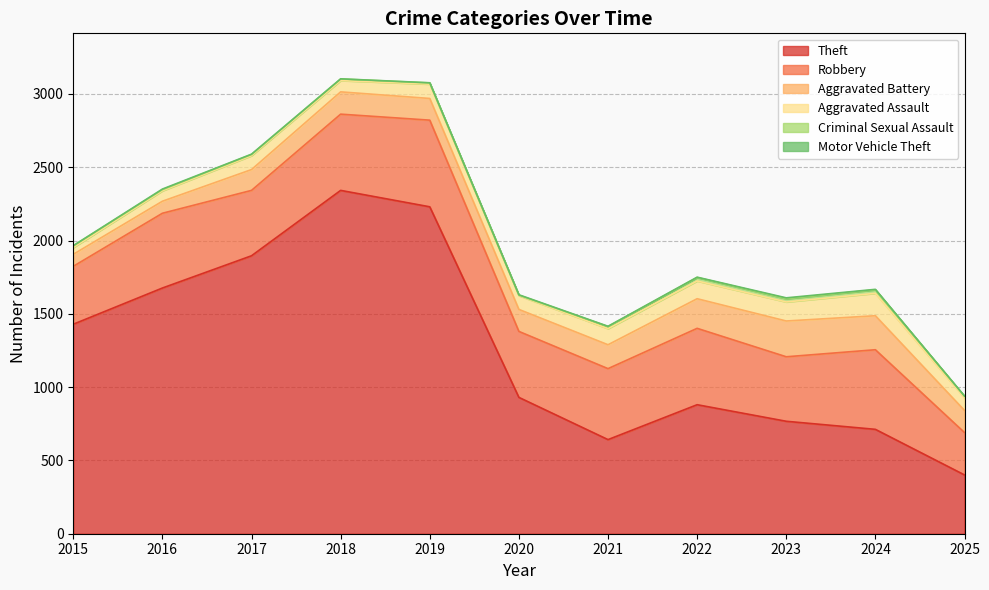

What is the difference between the maximum and second lowest values in the Theft series?

1700